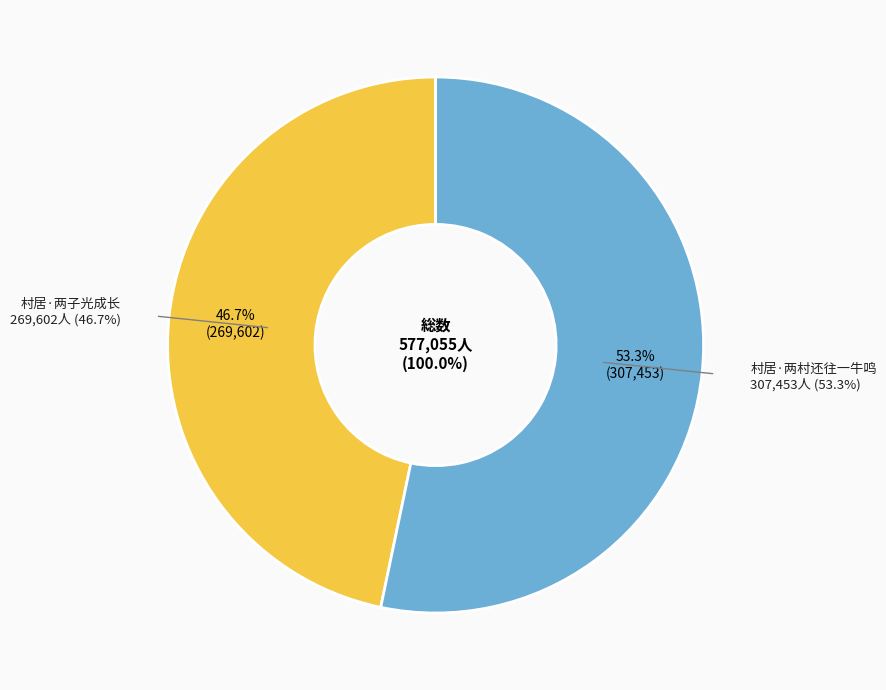

The 村居·两村还往一牛鸣 slice represents 60% of the pie. True or false?

False